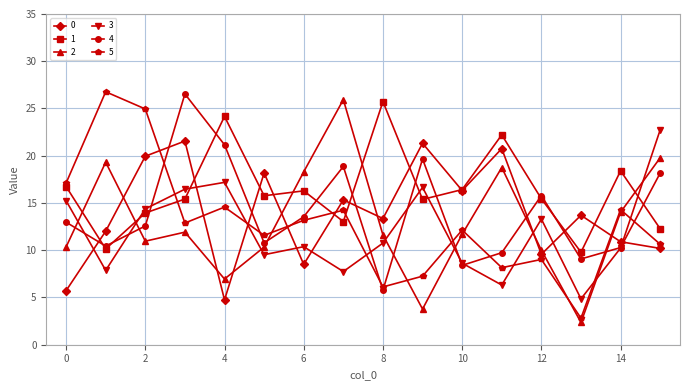

How many data points in 0 are less than 13?

7